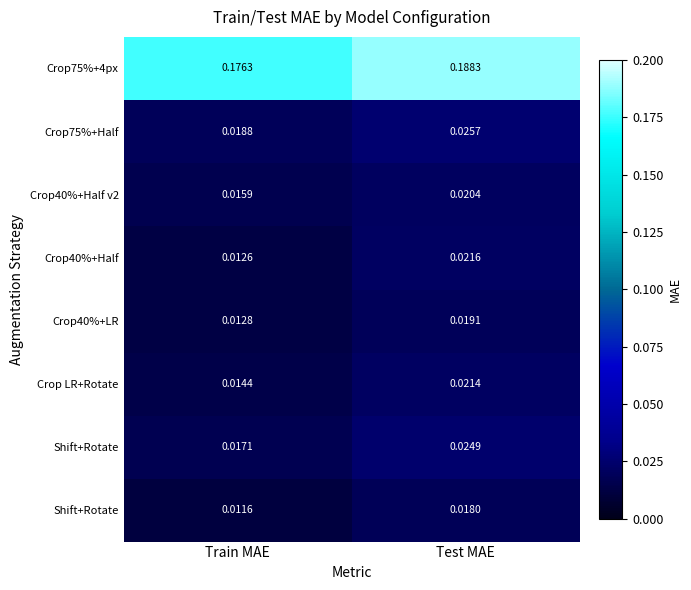

Which label corresponds to the largest value in the chart?

Test MAE